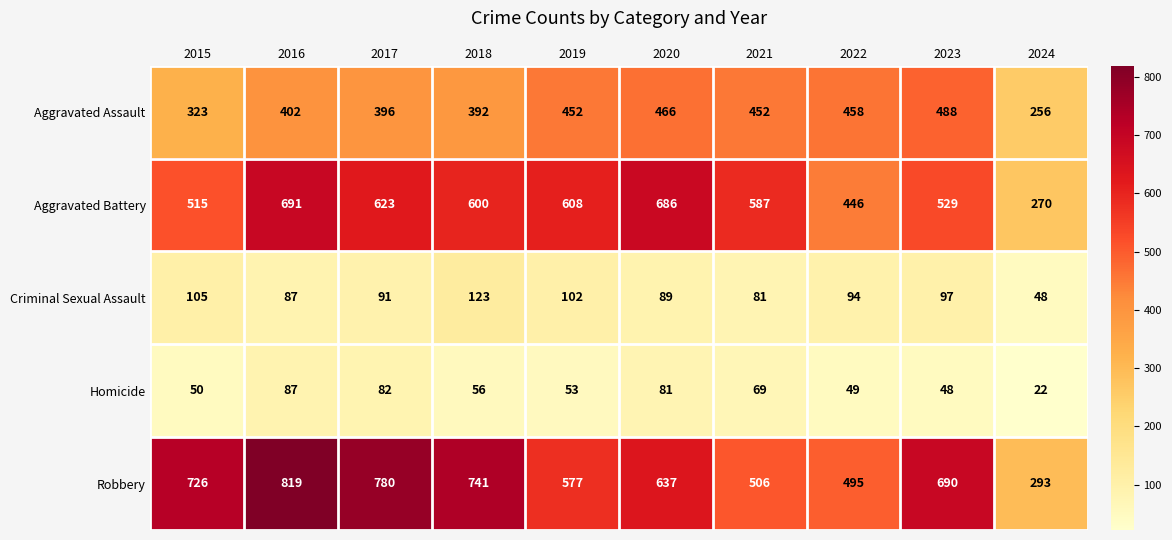

Which label corresponds to the smallest value in the chart?

2024